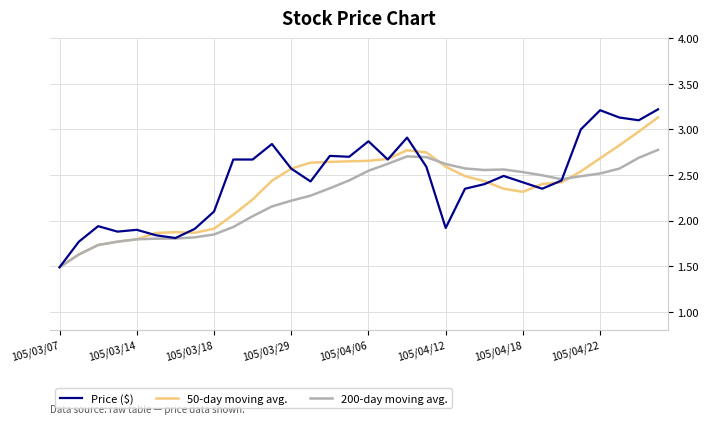

Which series ends up on top after the final intersection of 200-day moving avg. and Price ($)?

Price ($)